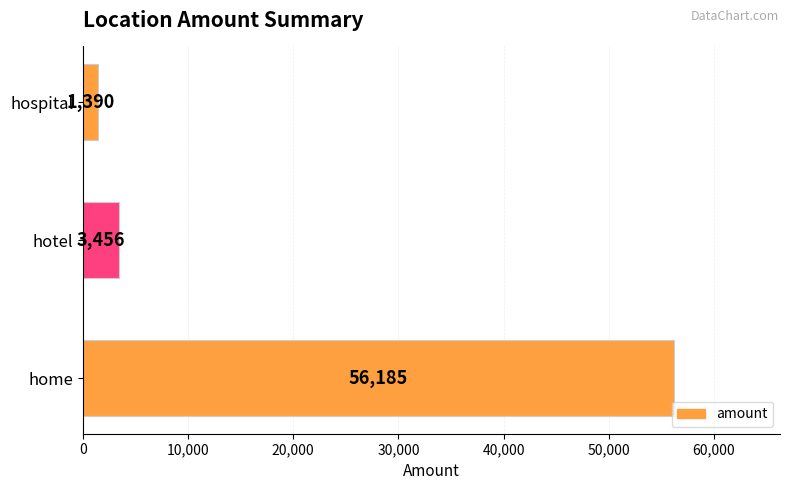

List the labels in order of value, largest first.

home, hotel, hospital